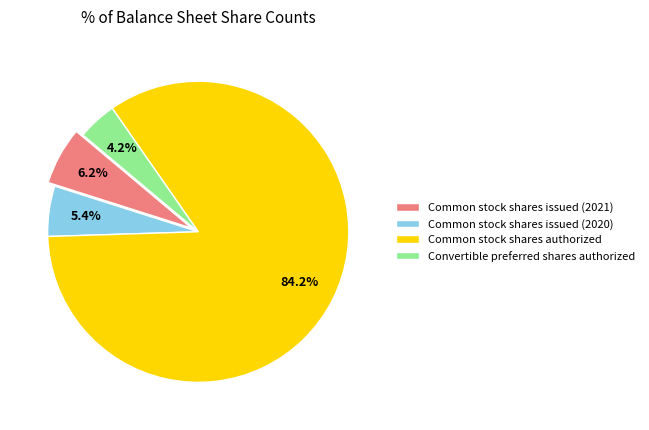

What percentage do Common stock shares authorized and Common stock shares issued (2021) together represent?

90.4%